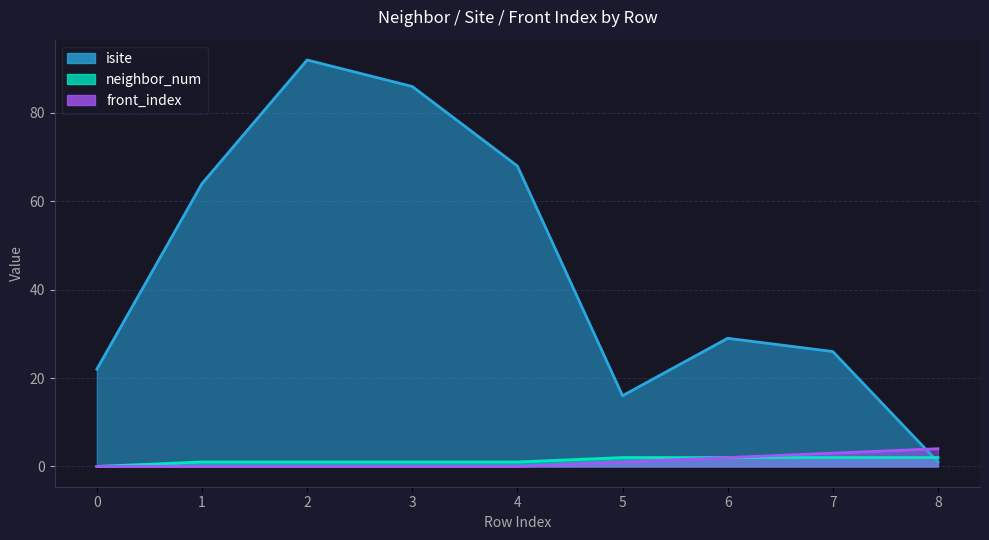

Which category has the highest value in the neighbor_num series?

5